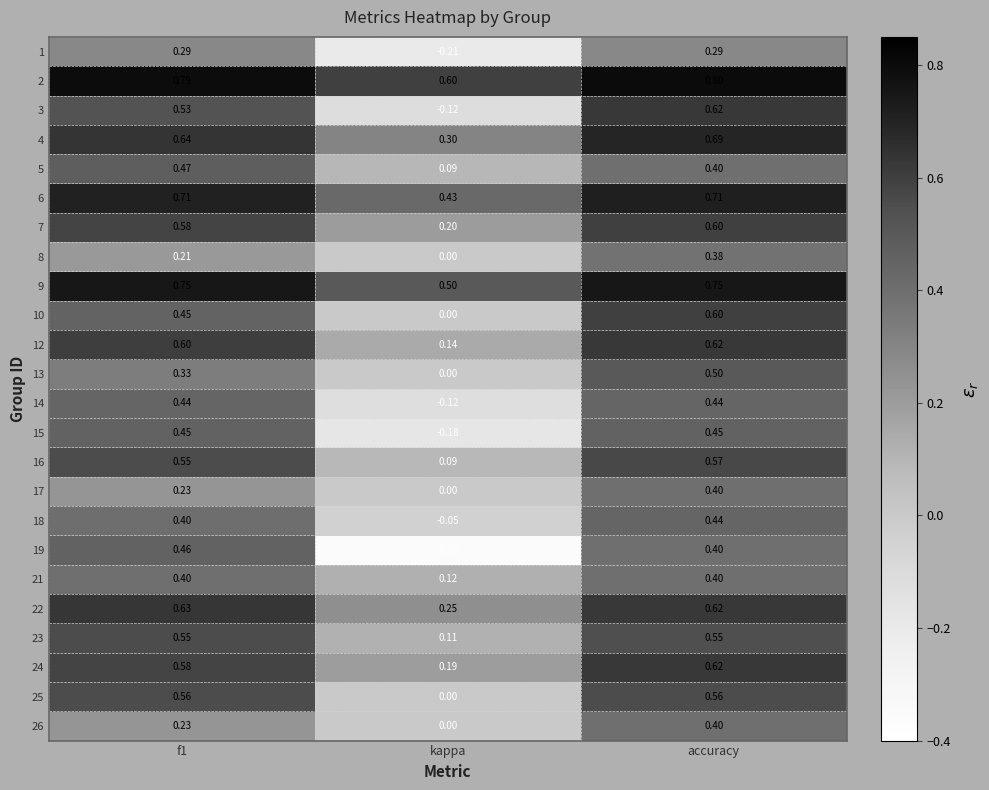

What is the difference between the highest and lowest values at accuracy?

0.5